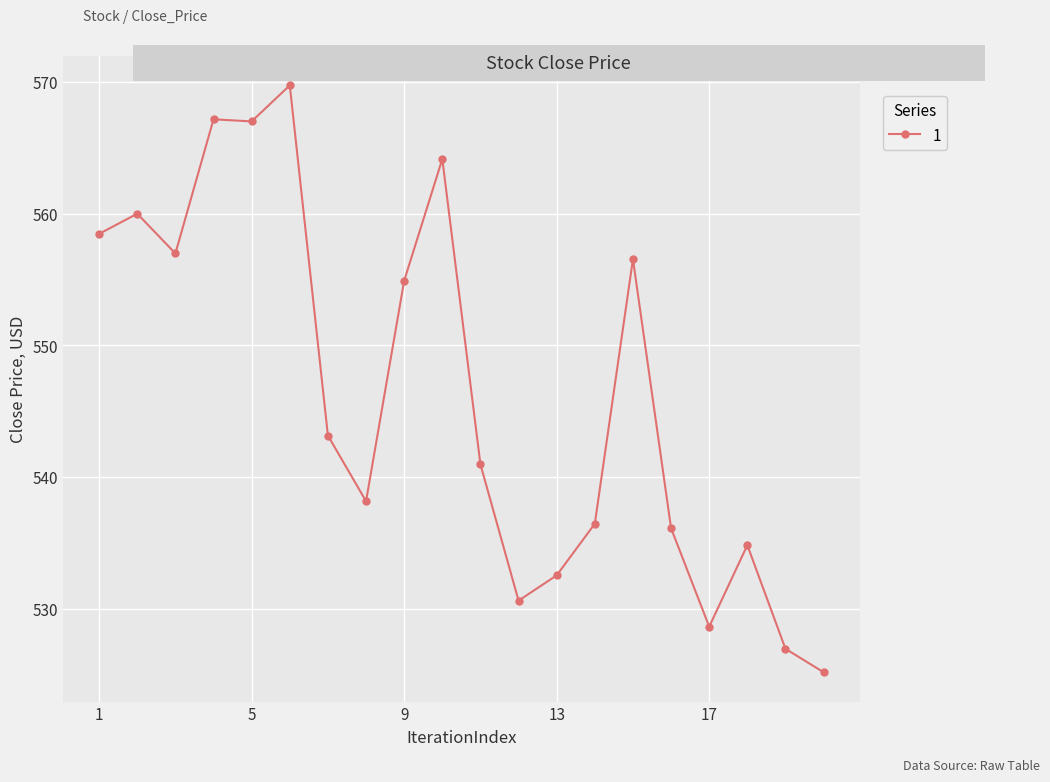

What is the value of the 13th point from the left?

532.5